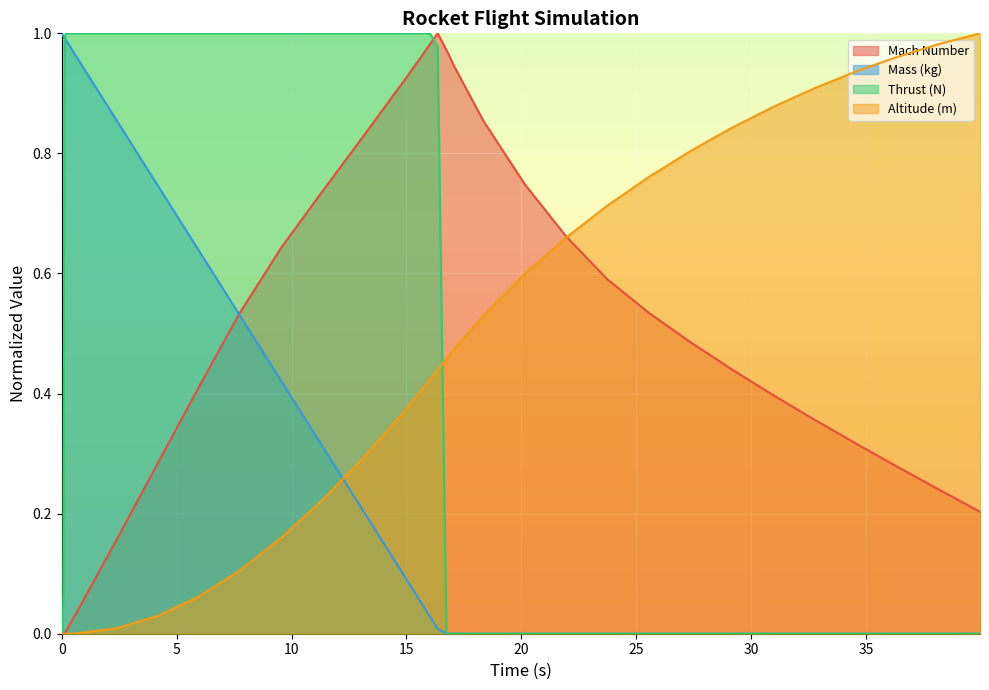

What is the highest value of the Thrust (N) series?

1.0